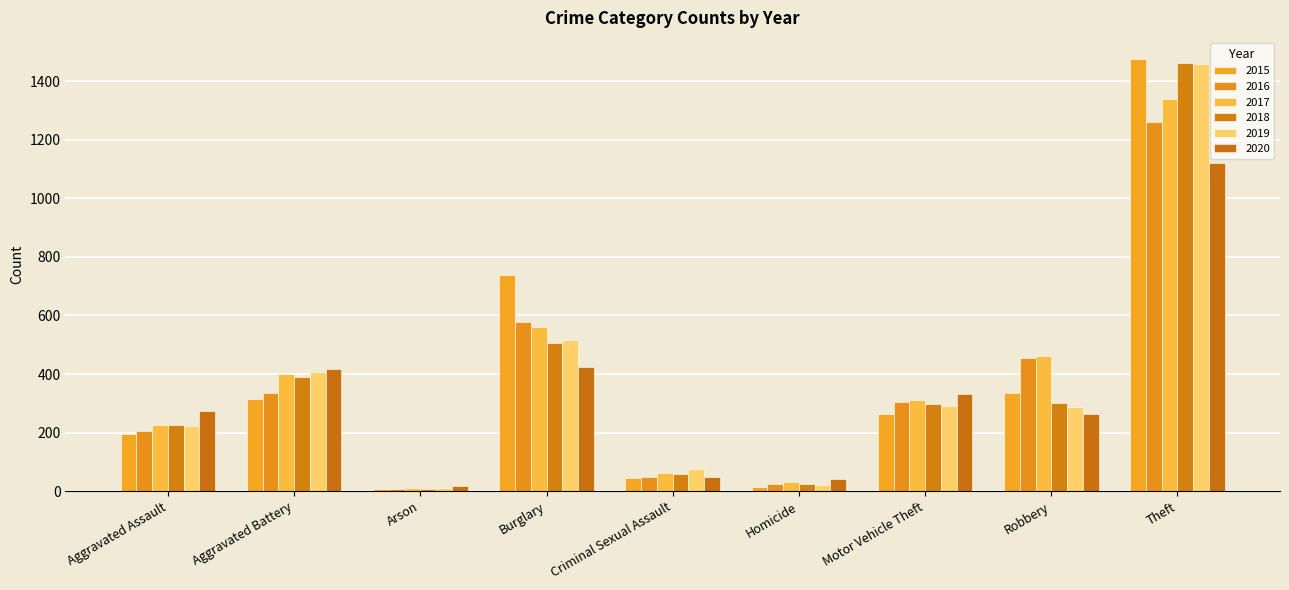

Is the value of 2016 at Burglary greater than the value of 2019 at Homicide?

Yes